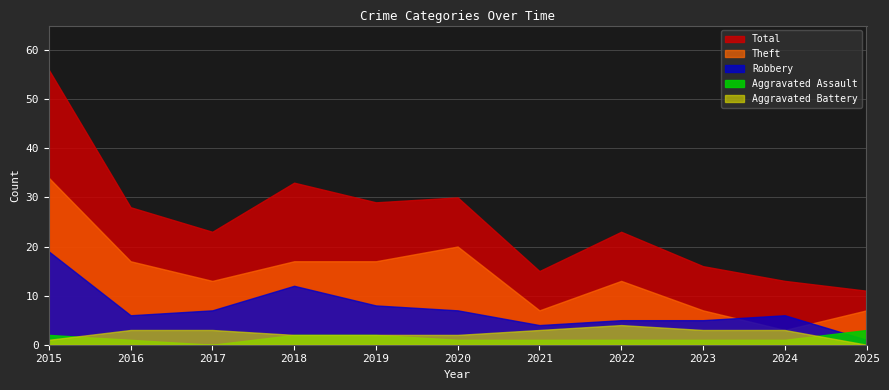

True or false: Aggravated Battery and Robbery intersect in this chart.

False